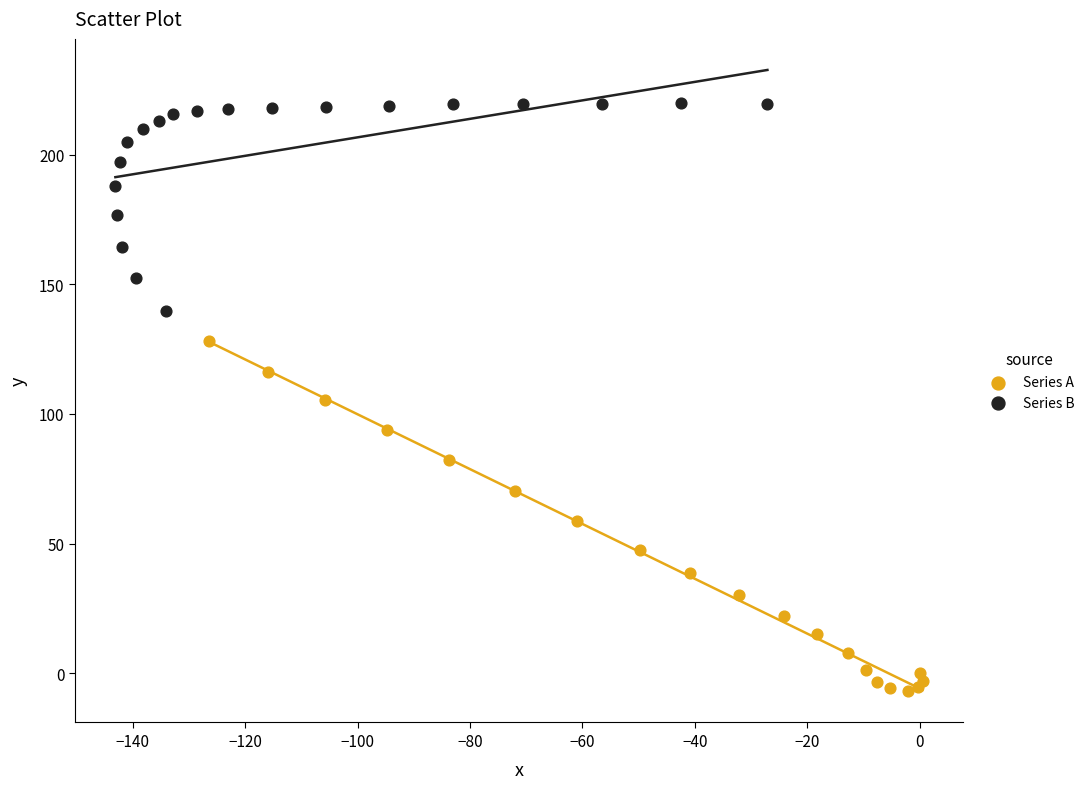

Which series contains the lowest Y value?

Series A